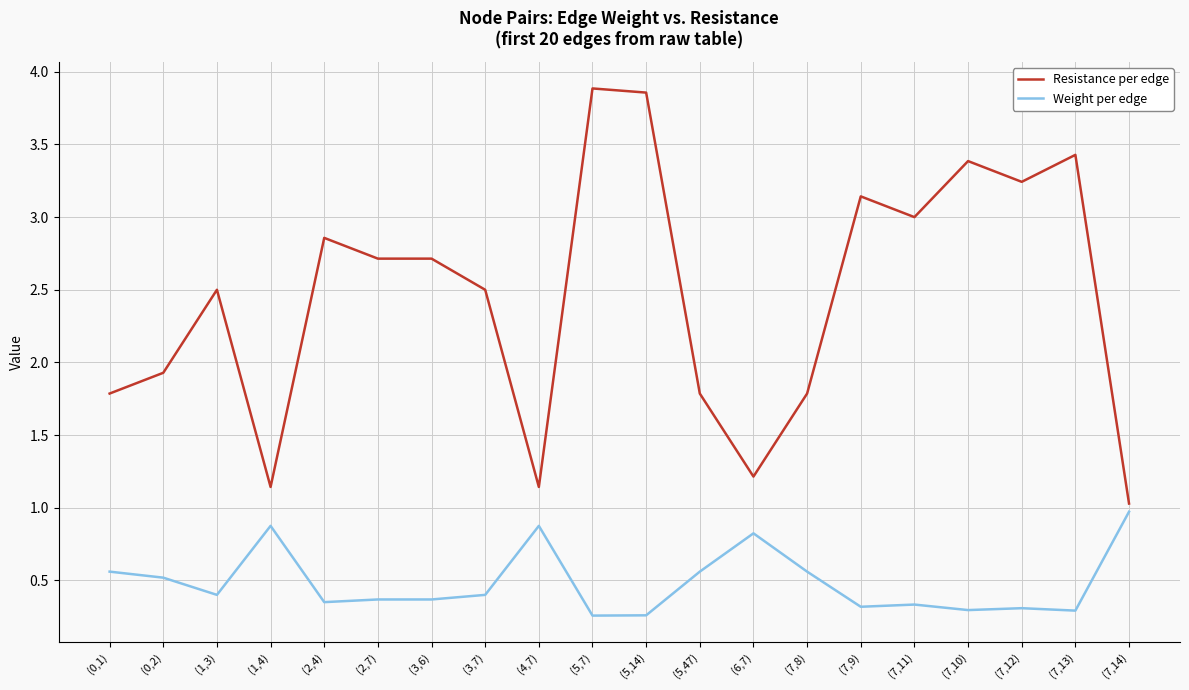

What position from the left is (7,10)?

17